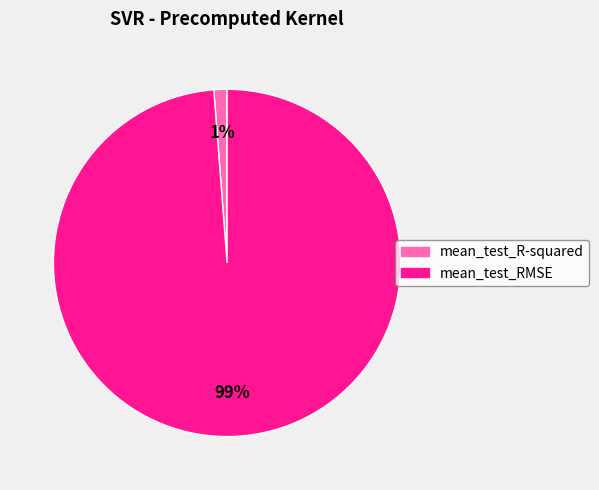

Which slice represents more than half of the pie?

mean_test_RMSE